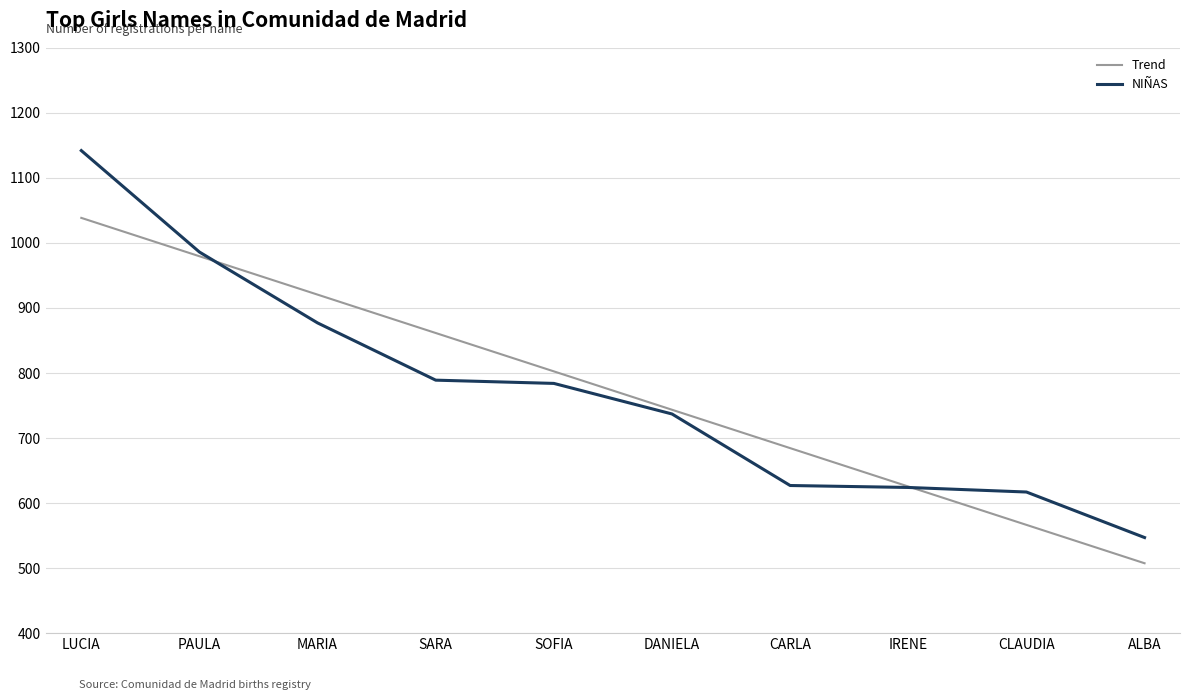

Which series has the largest range (max minus min)?

NIÑAS